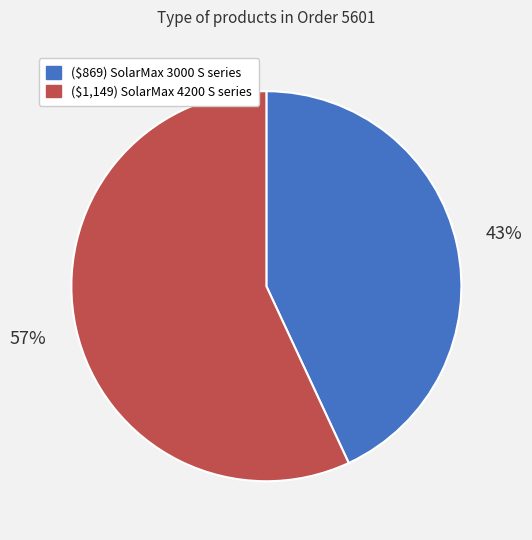

To the nearest percent, what portion does ($1,149) SolarMax 4200 S series represent?

57%